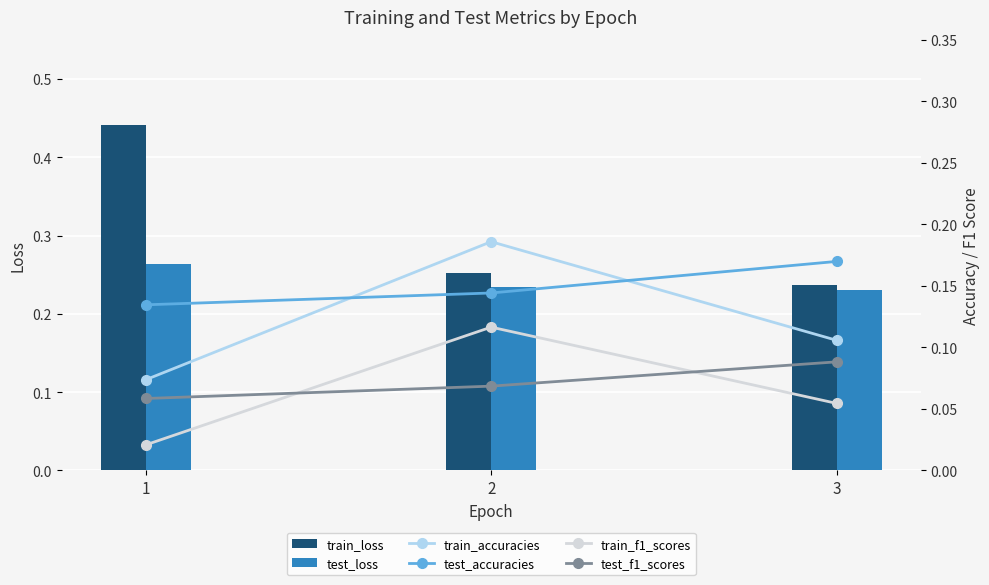

Rank the categories by train_loss value from lowest to highest.

3, 2, 1